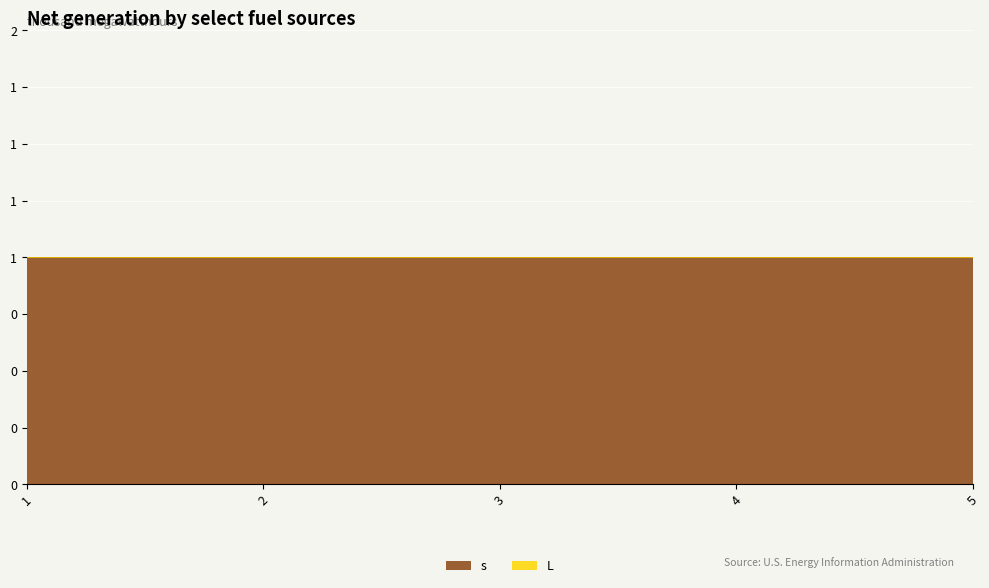

At which category does the chart reach its minimum across all series?

1